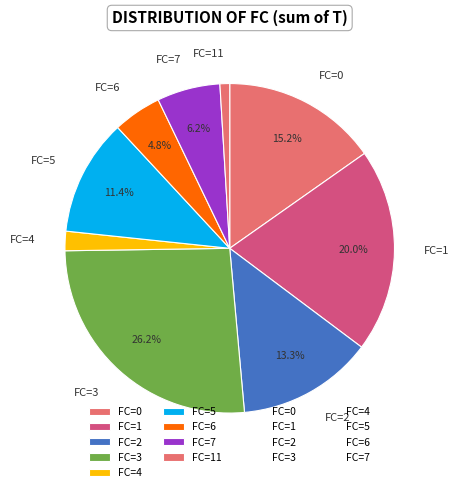

Which slice is the largest?

FC=3